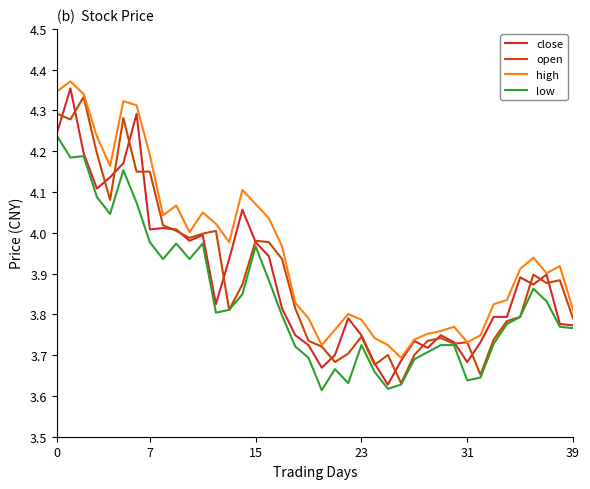

True or false: low and high intersect in this chart.

False